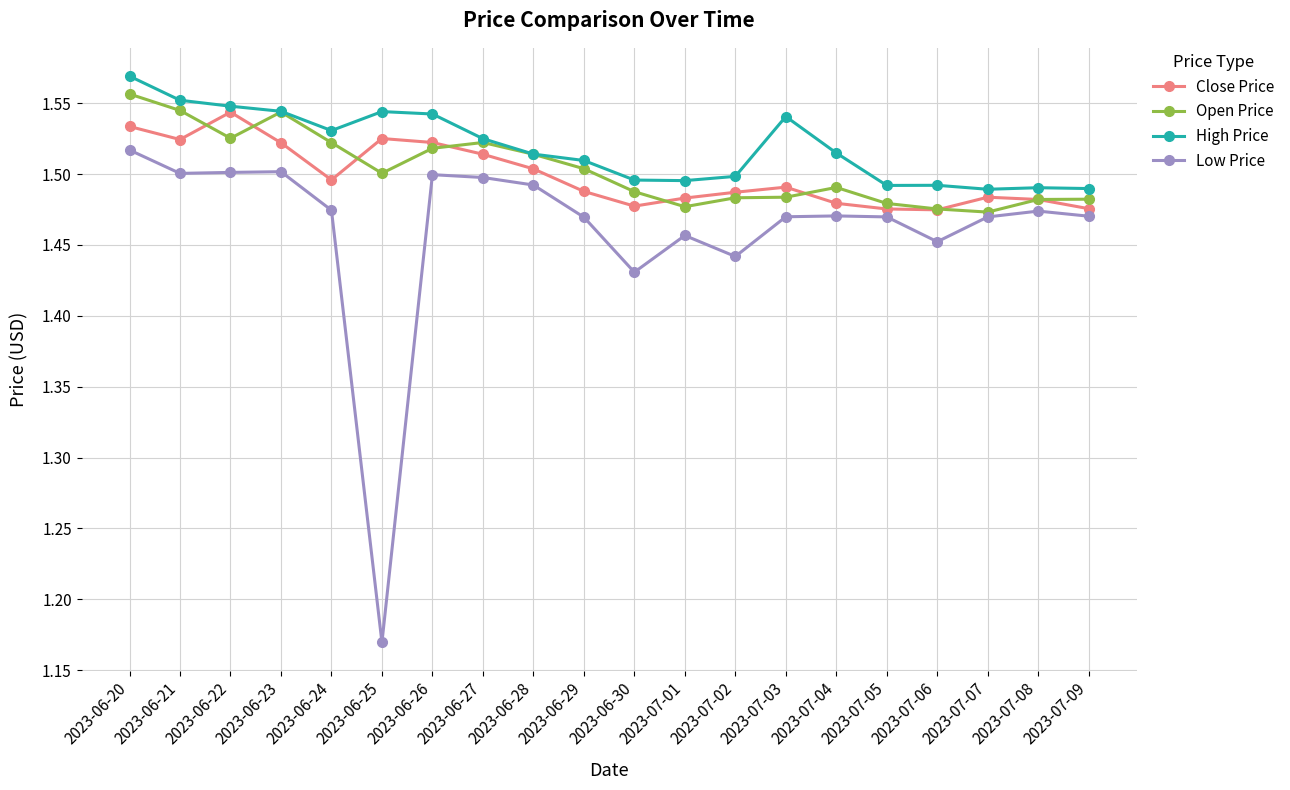

Which series has the largest range (max minus min)?

Low Price